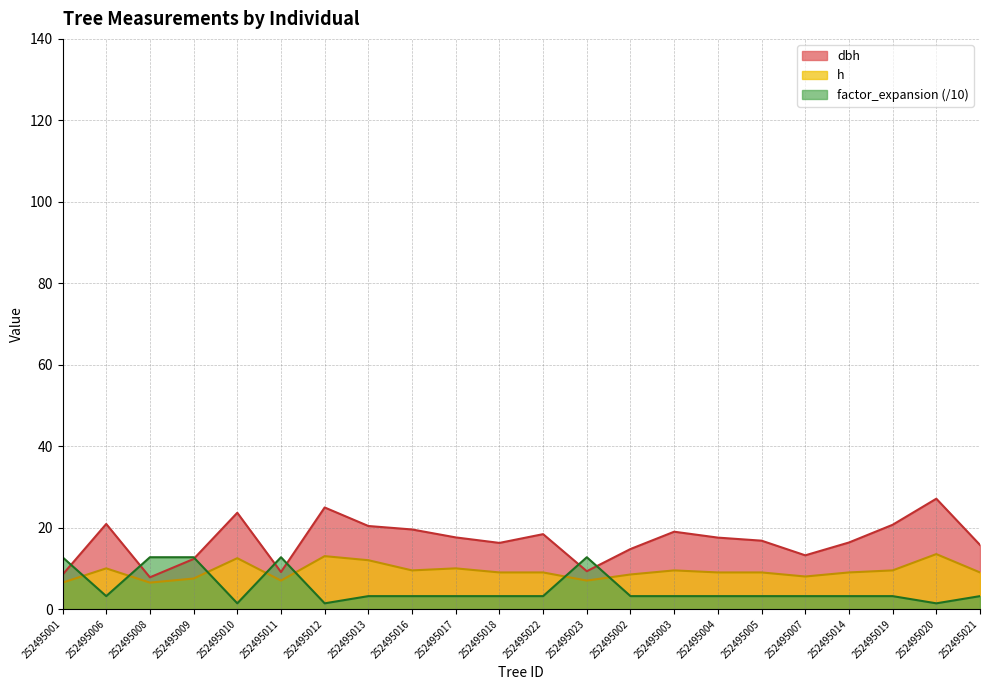

Reading left to right, transcribe all the data shown in this chart.

dbh: 252495001=8.4	252495006=20.9	252495008=7.8	252495009=12.3	252495010=23.6	252495011=9.1	252495012=24.9	252495013=20.4	252495016=19.6	252495017=17.6	252495018=16.2	252495022=18.4	252495023=9.3	252495002=14.8	252495003=19.0	252495004=17.6	252495005=16.8	252495007=13.2	252495014=16.4	252495019=20.7	252495020=27.1	252495021=15.8
h: 252495001=6.5	252495006=10.0	252495008=6.5	252495009=7.5	252495010=12.5	252495011=7.0	252495012=13.0	252495013=12.0	252495016=9.5	252495017=10.0	252495018=9.0	252495022=9.0	252495023=7.0	252495002=8.5	252495003=9.5	252495004=9.0	252495005=9.0	252495007=8.0	252495014=9.0	252495019=9.5	252495020=13.5	252495021=9.0
factor_expansion: 252495001=12.7	252495006=3.2	252495008=12.7	252495009=12.7	252495010=1.4	252495011=12.7	252495012=1.4	252495013=3.2	252495016=3.2	252495017=3.2	252495018=3.2	252495022=3.2	252495023=12.7	252495002=3.2	252495003=3.2	252495004=3.2	252495005=3.2	252495007=3.2	252495014=3.2	252495019=3.2	252495020=1.4	252495021=3.2